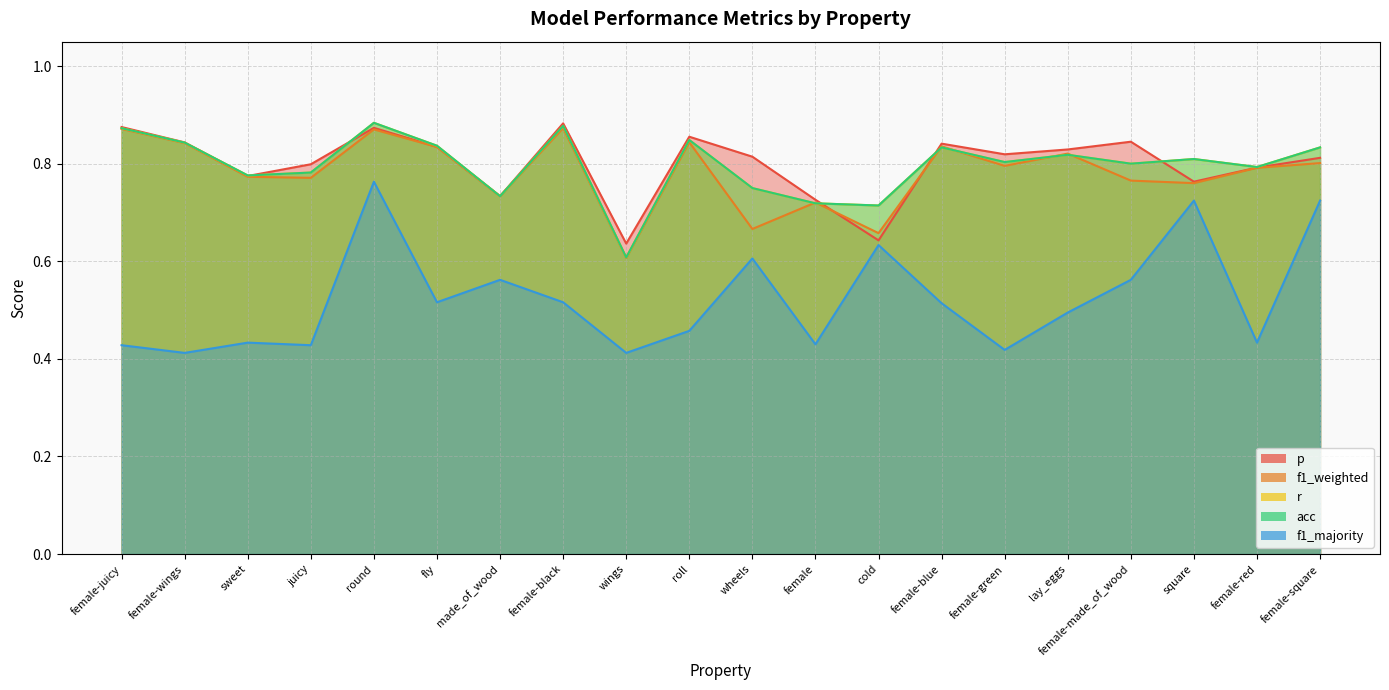

Rank the series by their maximum value, from highest to lowest.

r, acc, p, f1_weighted, f1_majority